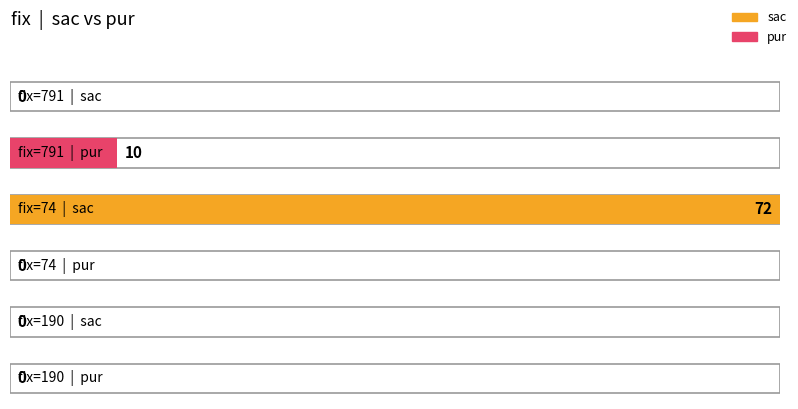

At which label does pur reach its minimum?

74